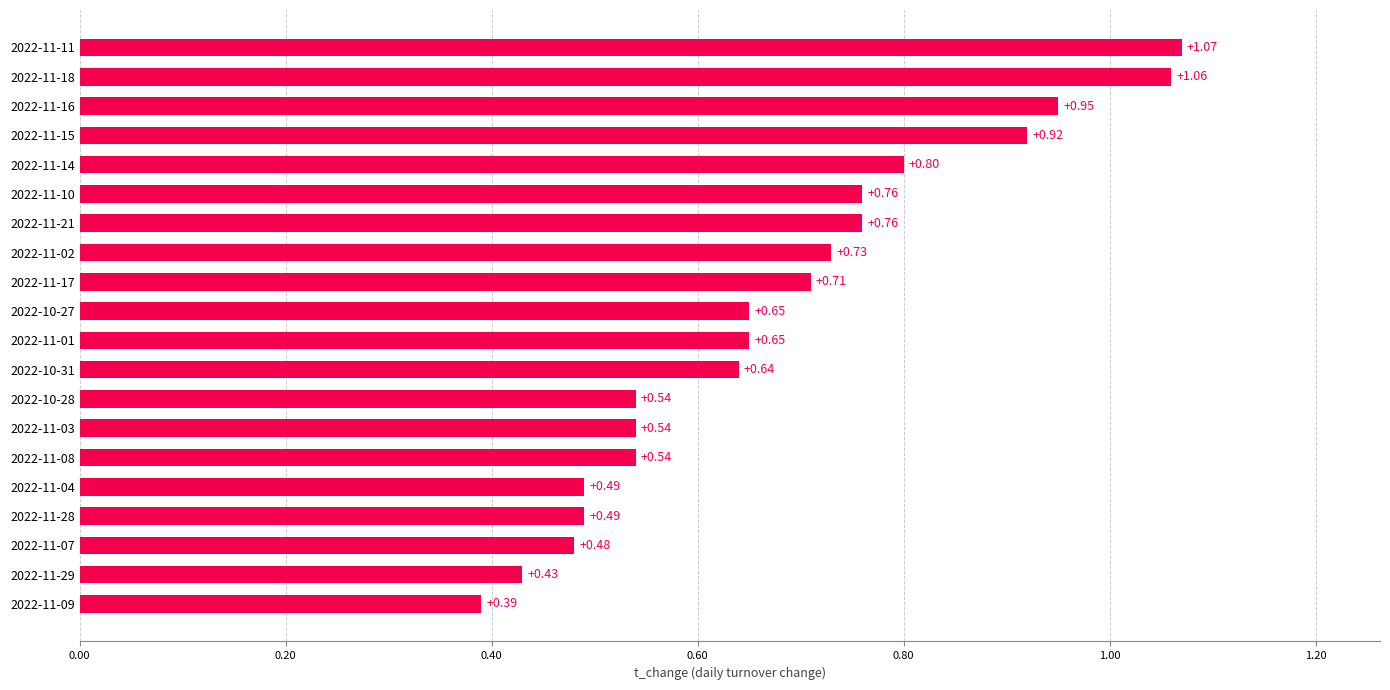

Which has a higher value, 2022-11-14 or 2022-11-04?

2022-11-14